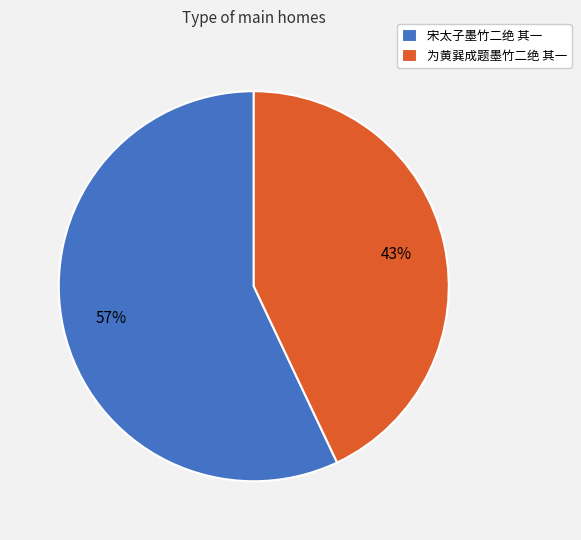

Which slice is the largest?

宋太子墨竹二绝 其一